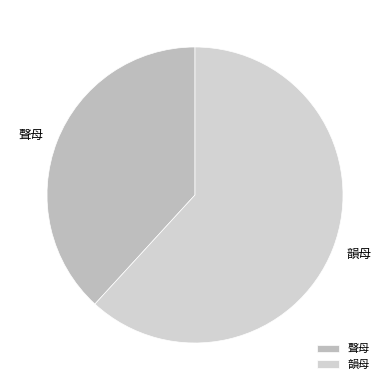

Which slice is the smallest?

聲母